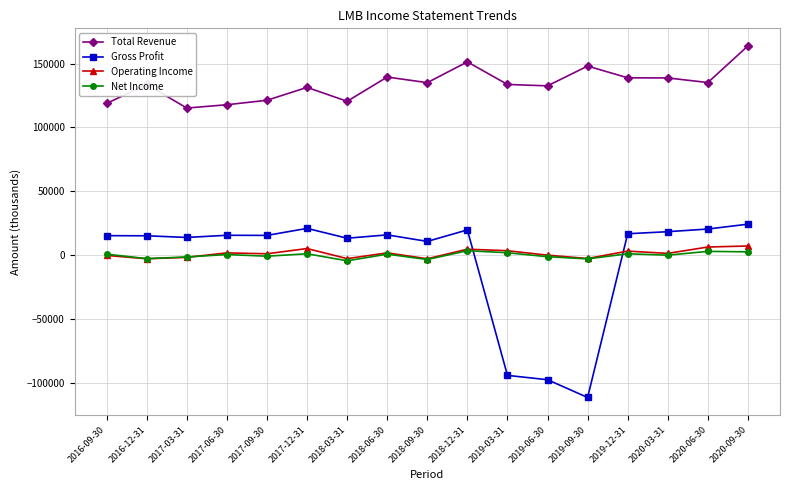

Does the chart have visible grid lines?

Yes